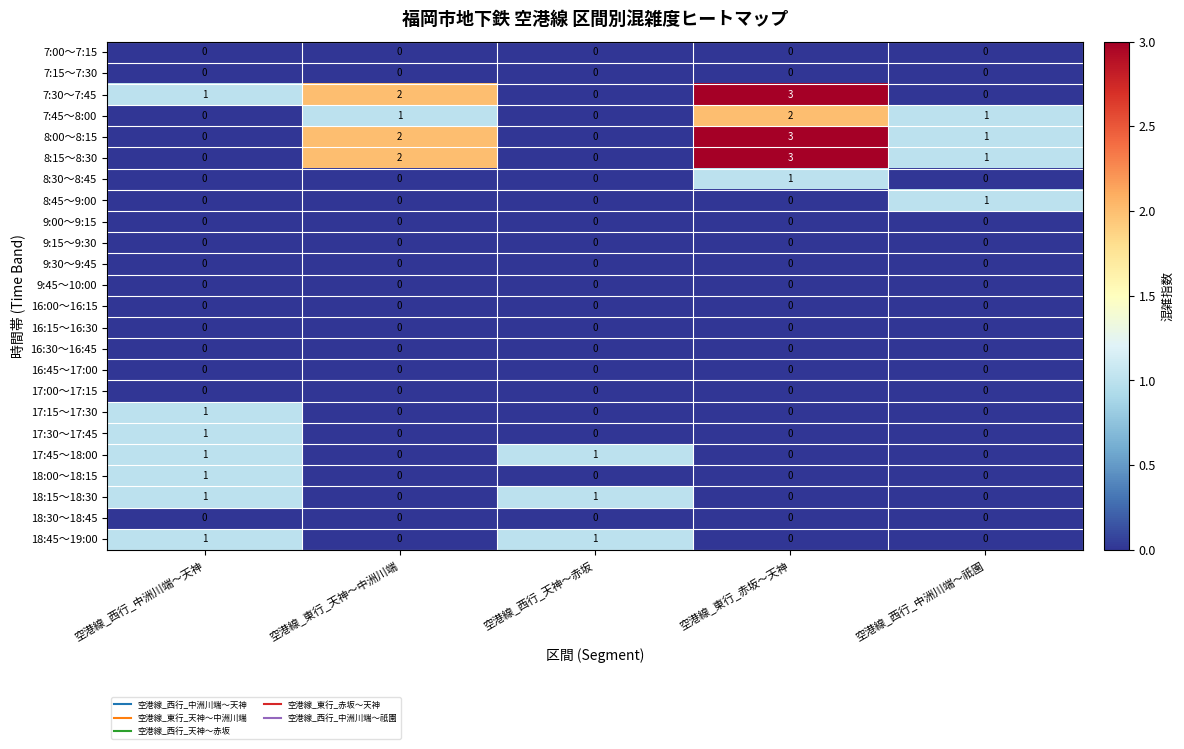

The 7:45～8:00 series shows 1 at 空港線_西行_中洲川端～祇園. True or false?

True